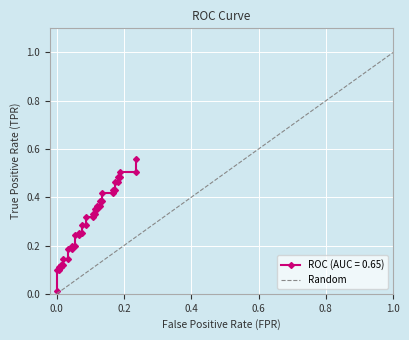

What is the difference between the maximum and minimum values?

1